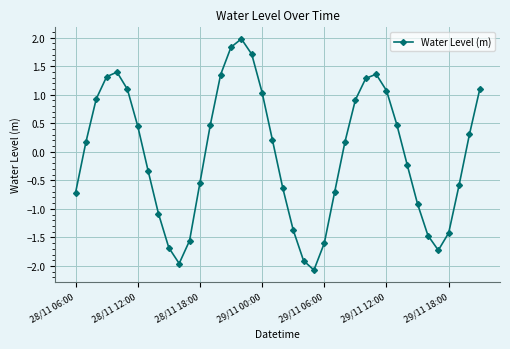

How many points are higher than both their immediate neighbors (excluding endpoints)?

3